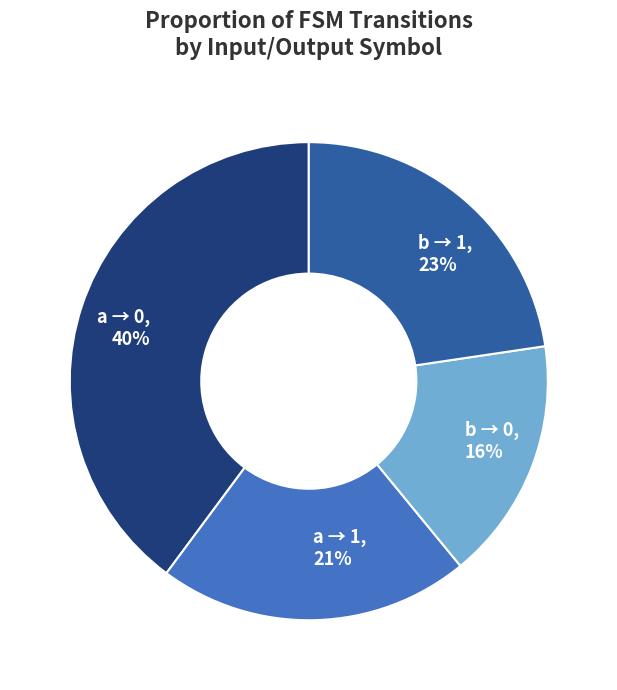

Rank the categories by value from lowest to highest.

b → 0, a → 1, b → 1, a → 0